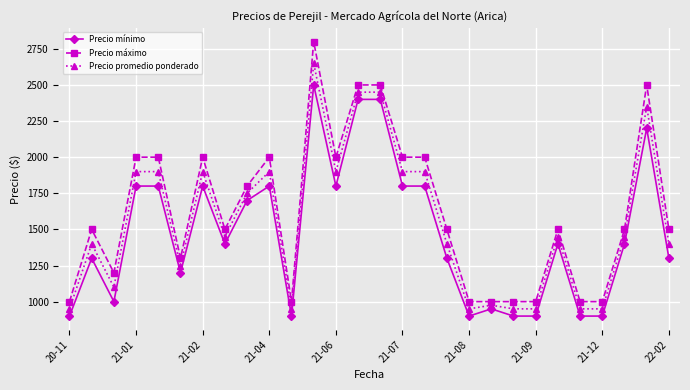

Does the chart have visible grid lines?

Yes